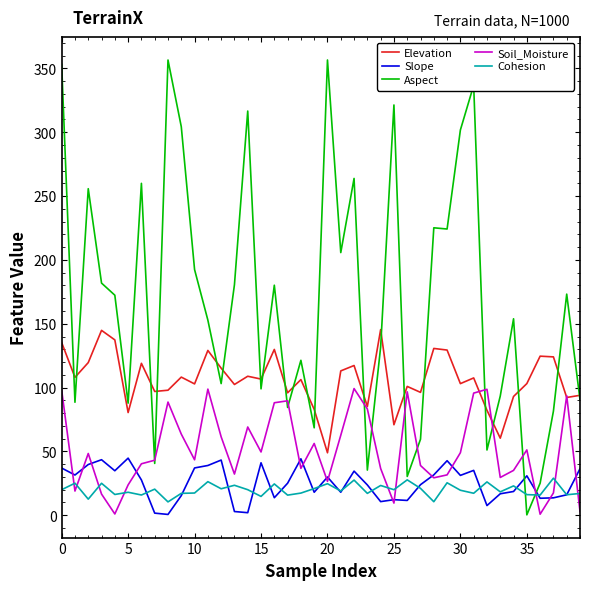

What is the average value of the Elevation series?

106.3